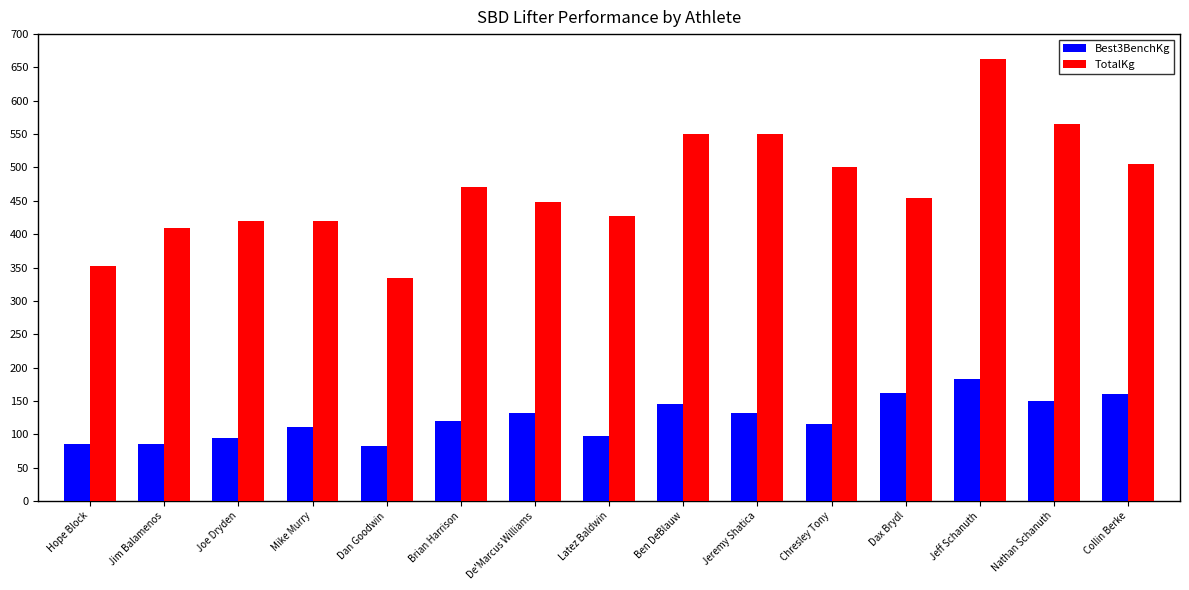

How many data points in Best3BenchKg are less than 120?

7